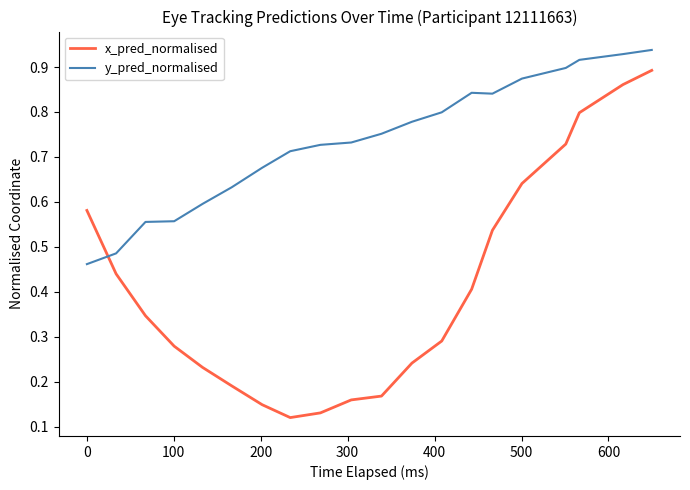

What is the sum of all y_pred_normalised values?

14.7